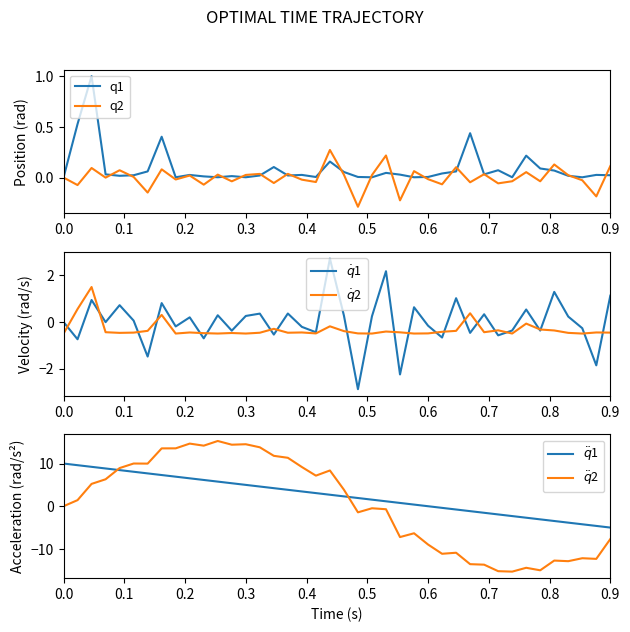

True or false: $\dot{q}$1 has more than 1 interior local peaks.

True